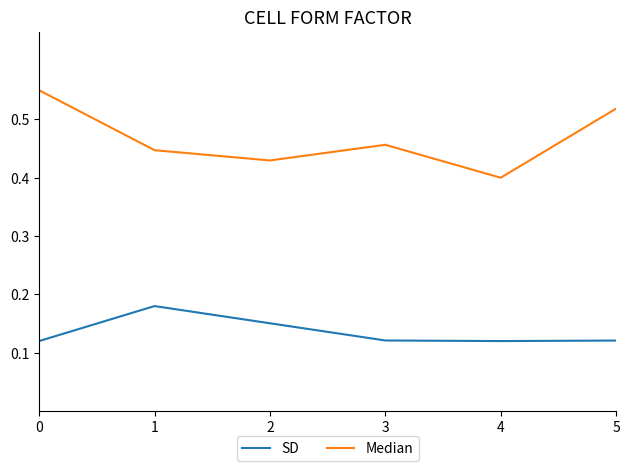

Count the SD values in the range 0 to 1.

6